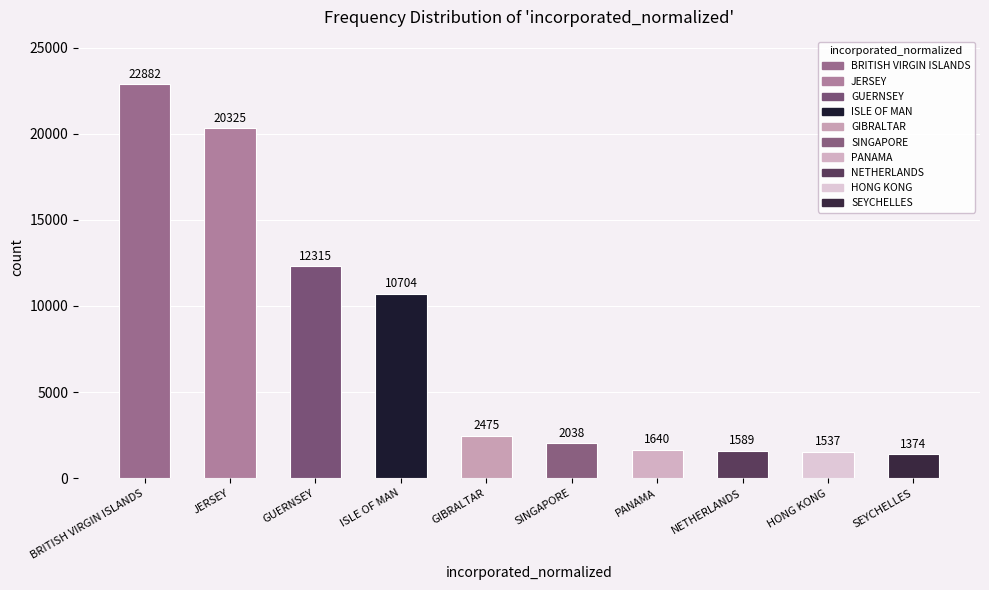

Reading left to right, what are all the values shown in this chart?

22882	20325	12315	10704	2475	2038	1640	1589	1537	1374